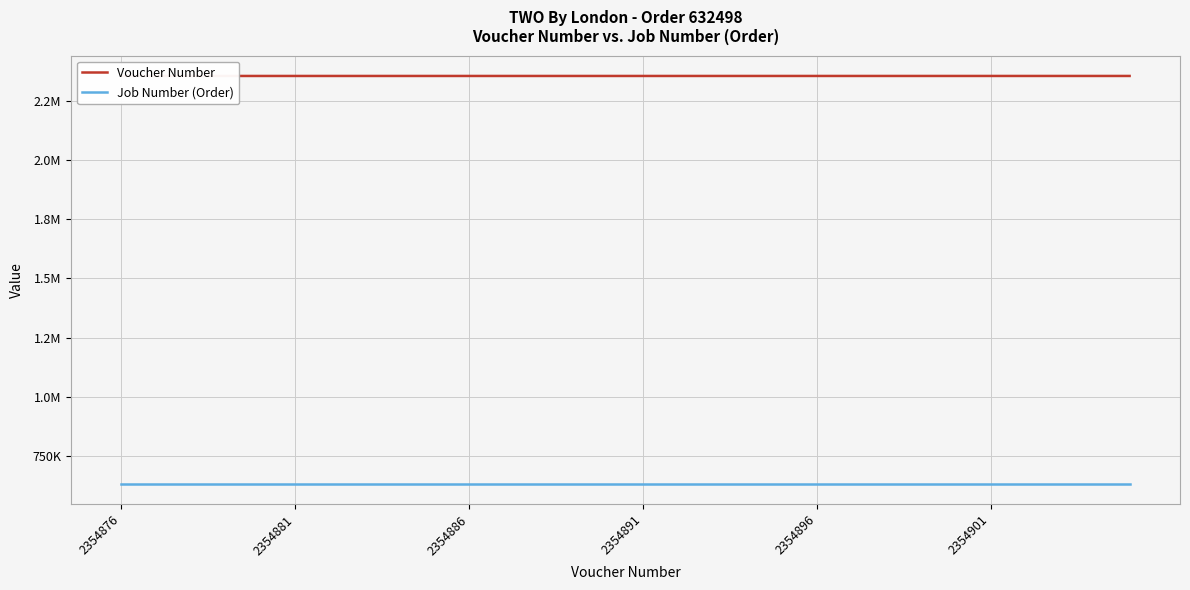

What is the average value of the Job Number (Order) series?

632498